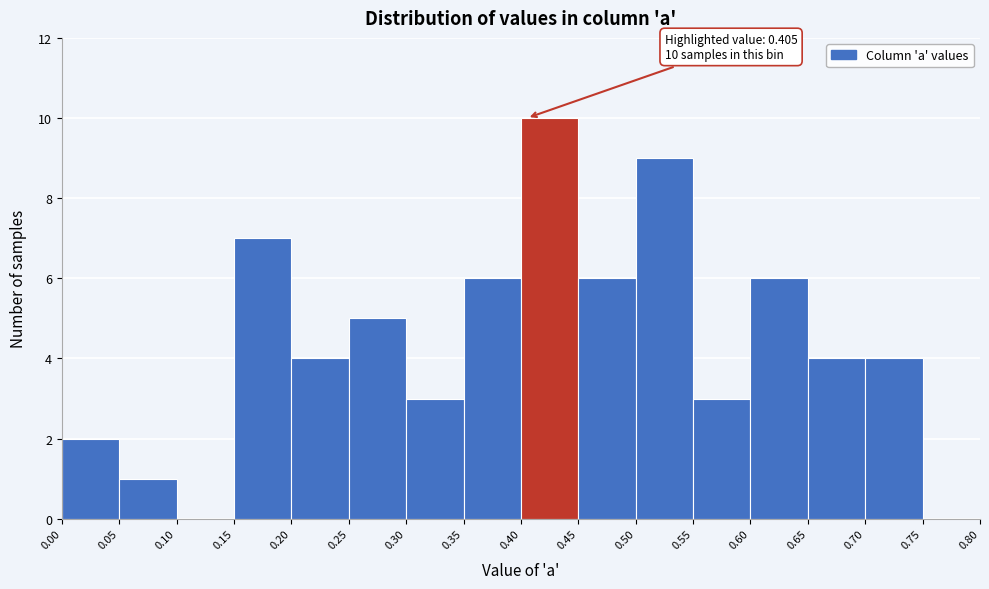

Which range on the x-axis has the tallest bar?

0.40 to 0.45